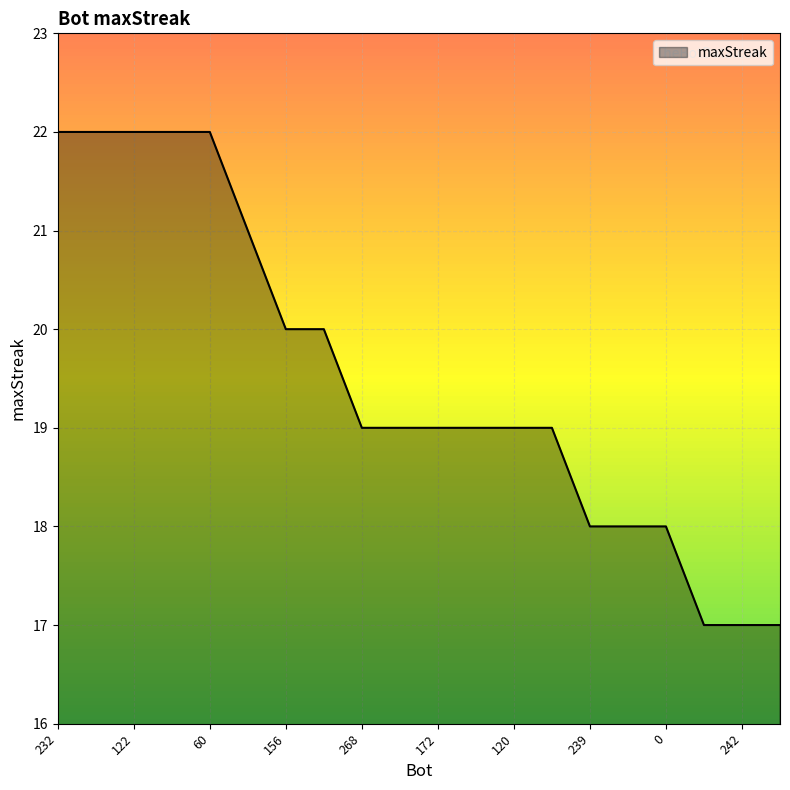

What is the greatest value displayed?

22